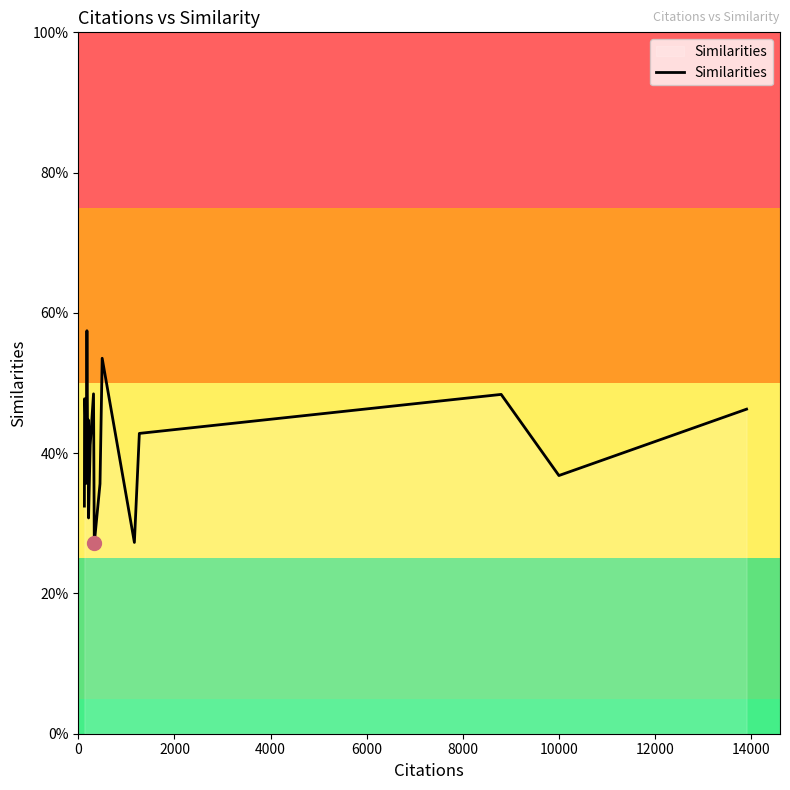

What is the sum of all values?

8.3